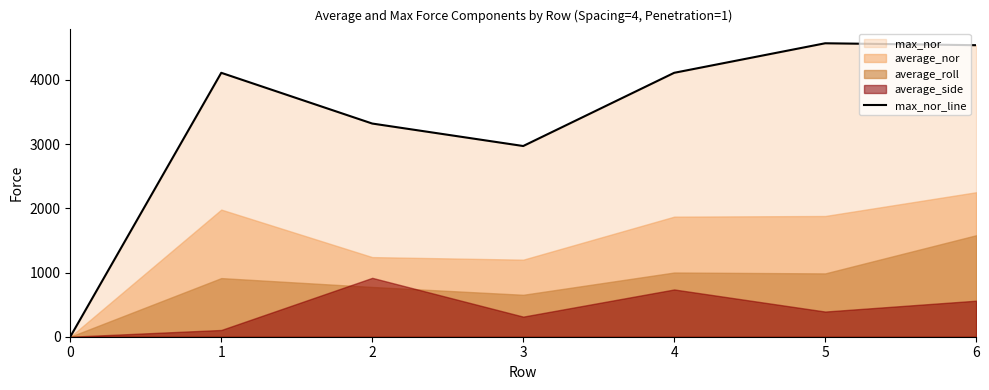

Reading left to right, list all the values displayed in this chart.

0	4110	3320	2970	4110	4570	4540